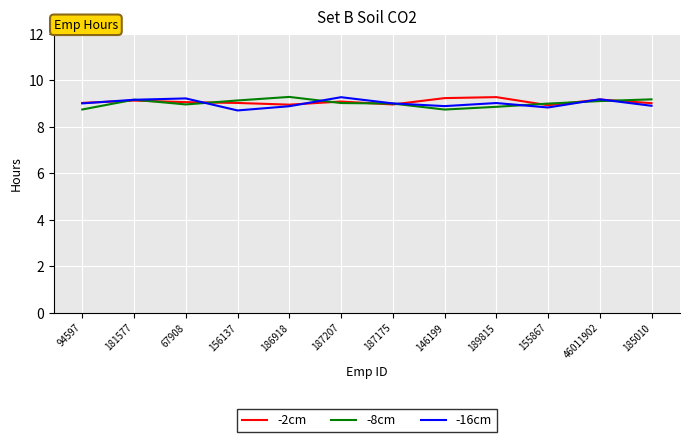

What is the approximate value of -8cm at 146199?

8.7